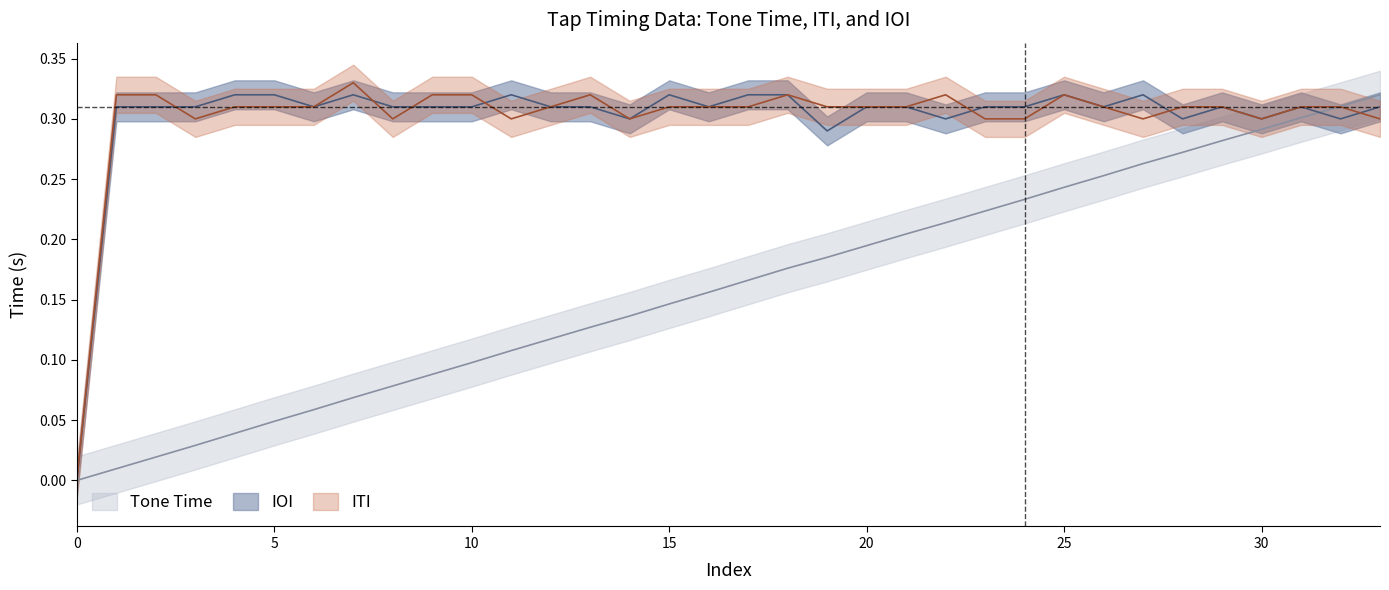

What is the sum of the IOI values at 18 and 26?

0.6